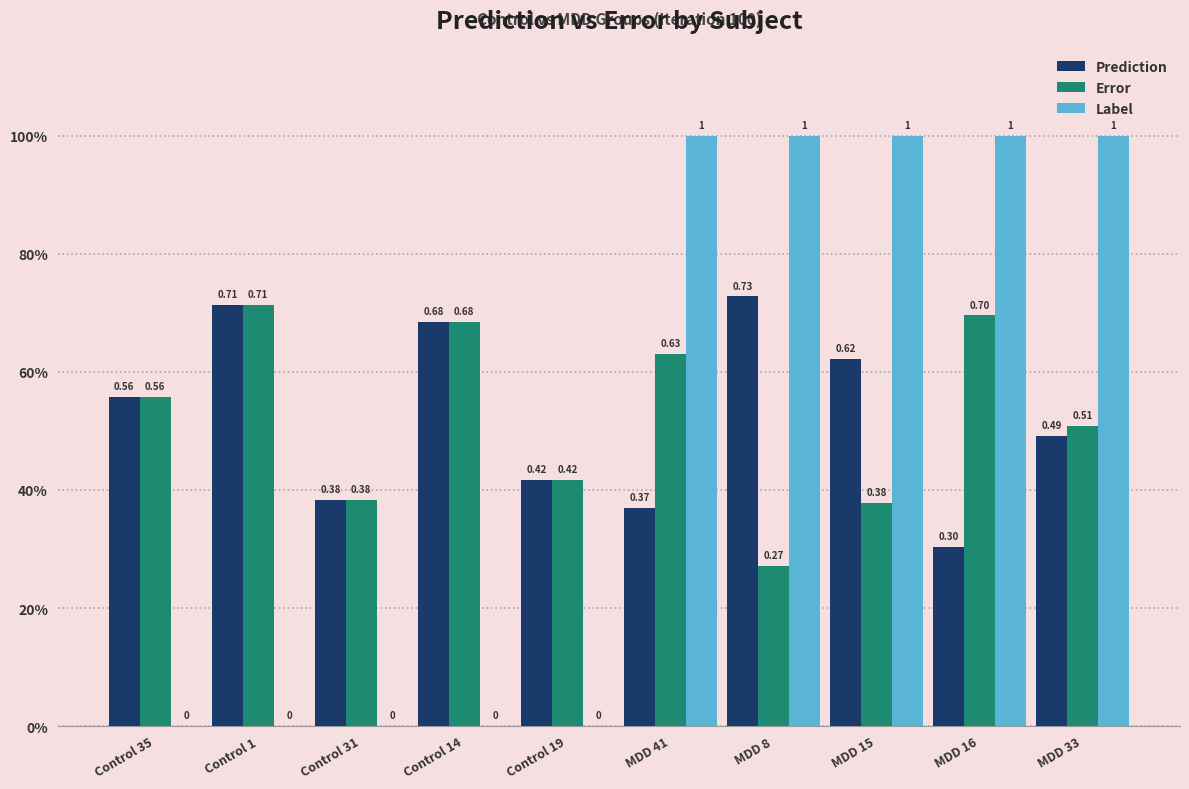

What value does the Error series have at MDD 41?

0.6